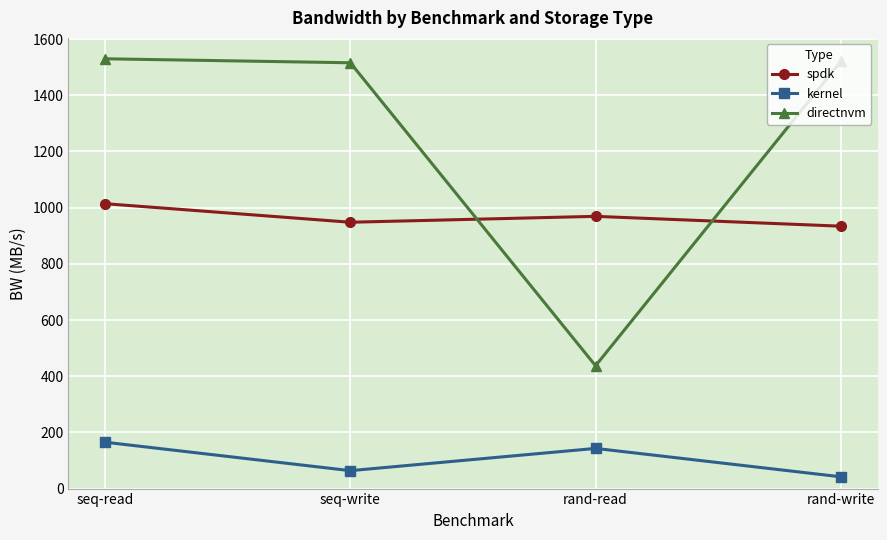

How many values in the directnvm series exceed 1520?

2